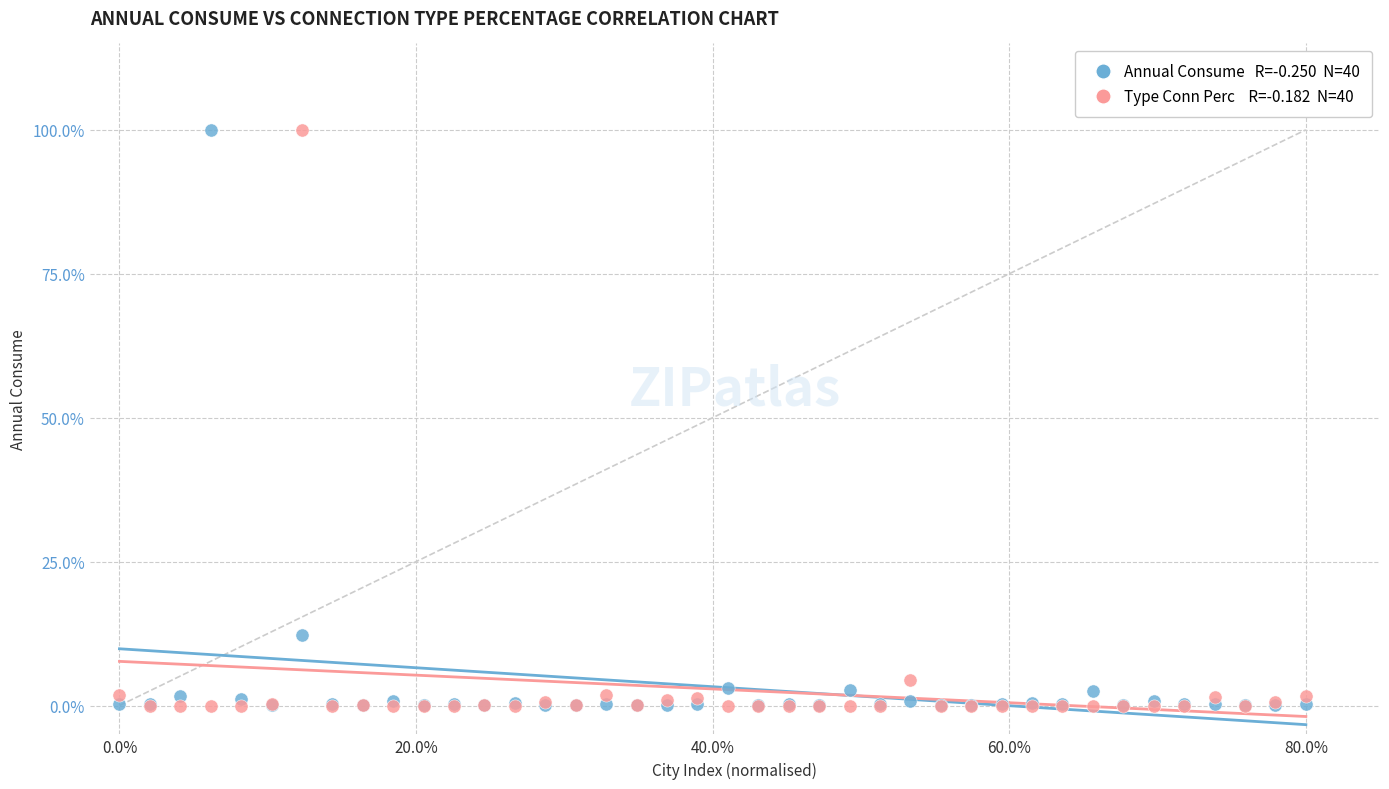

Across all series, what Y value is closest to 50?

12.2